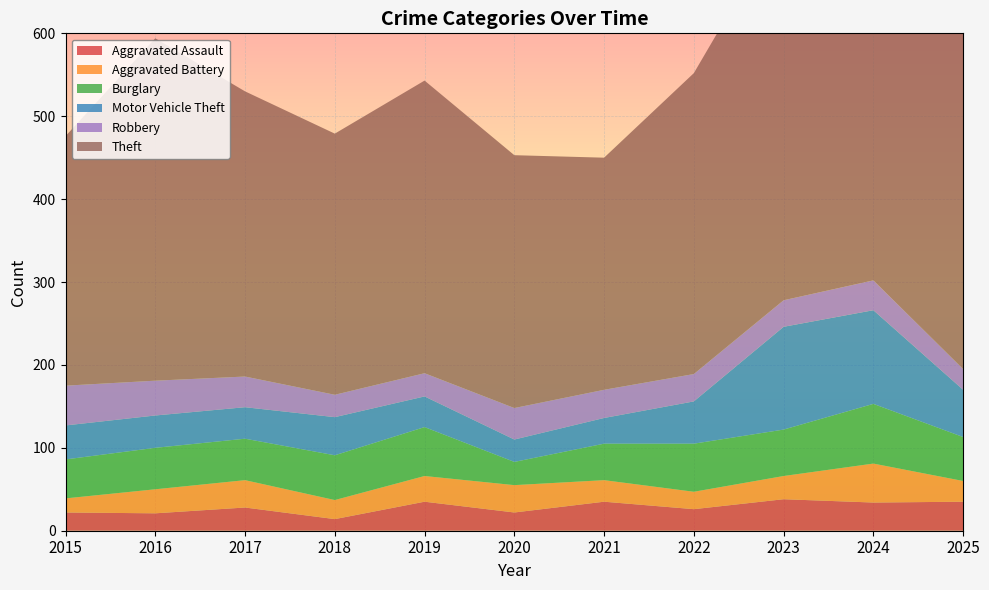

Reading left to right, extract all data points from this chart.

Aggravated Assault: 22	21	28	14	35	22	35	26	38	34	35
Aggravated Battery: 17	29	33	23	31	33	26	21	28	47	25
Burglary: 47	50	50	54	59	28	44	58	56	72	53
Motor Vehicle Theft: 41	39	38	46	37	27	31	51	124	113	57
Robbery: 48	42	37	27	28	38	34	33	32	36	25
Theft: 301	413	344	315	353	305	280	363	459	512	511